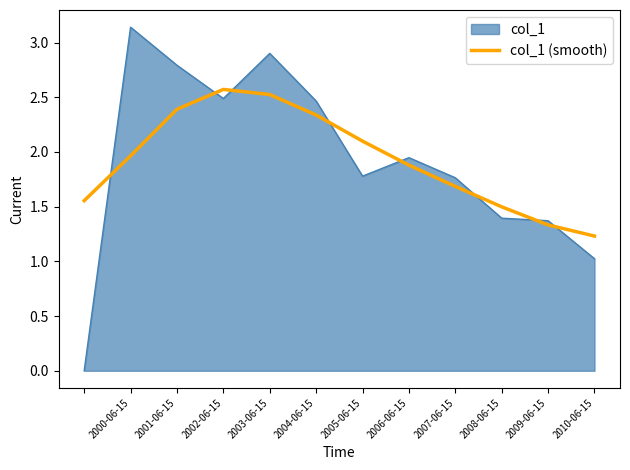

What is the difference between the maximum and minimum values in the col_1 (smooth) series?

1.3